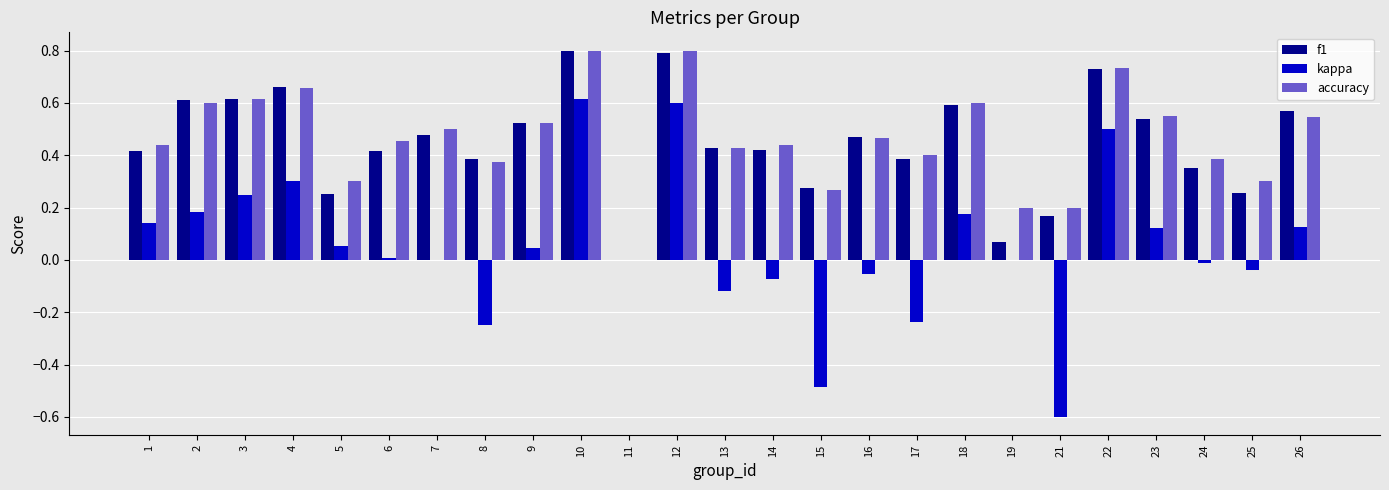

Is the value of accuracy at 8 greater than the value of f1 at 12?

No